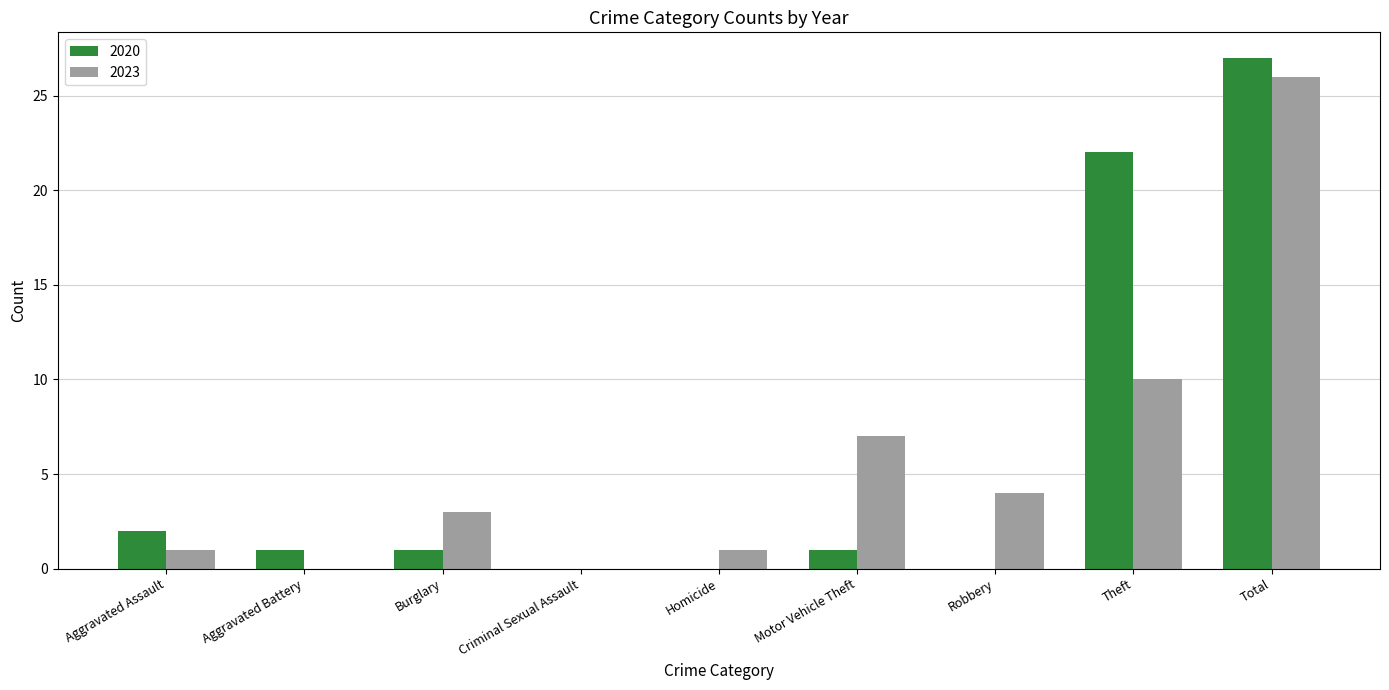

At which category is the sum across all series the highest?

Total